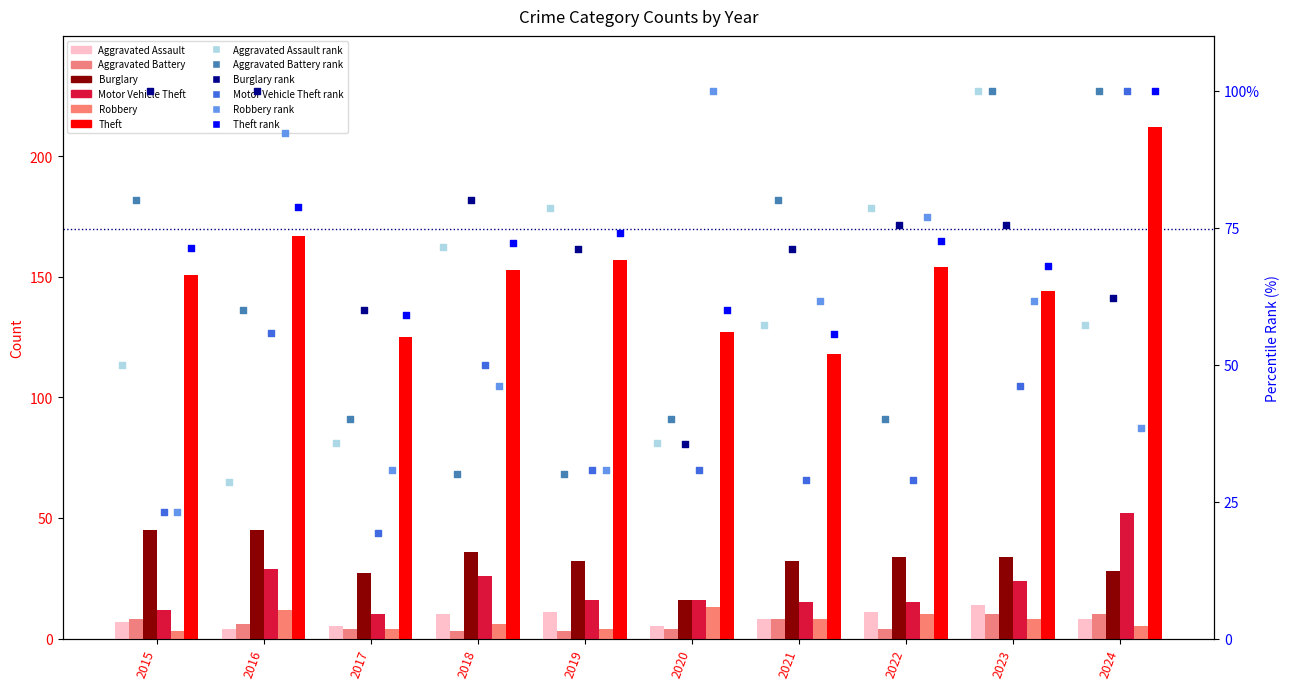

What are all the series names shown in the legend?

Aggravated Assault, Aggravated Battery, Burglary, Motor Vehicle Theft, Robbery, Theft